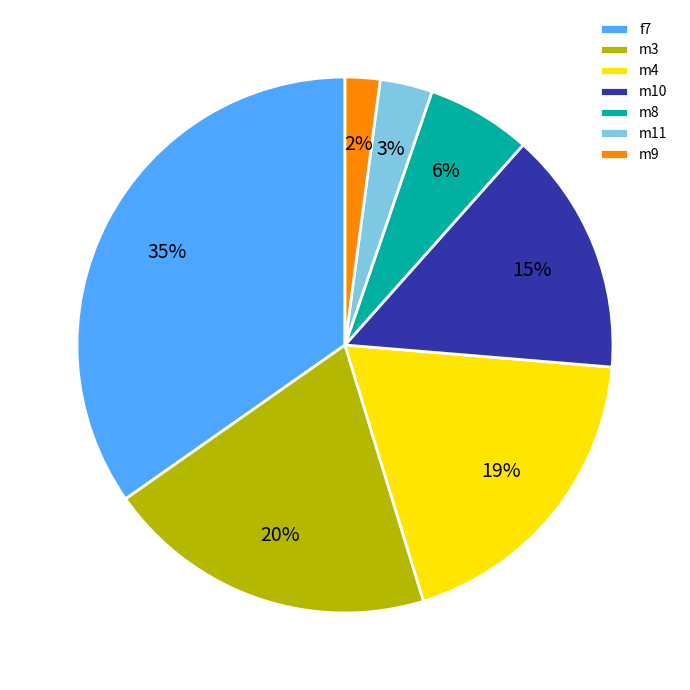

What percentage is the m10 slice, to the nearest percent?

15%